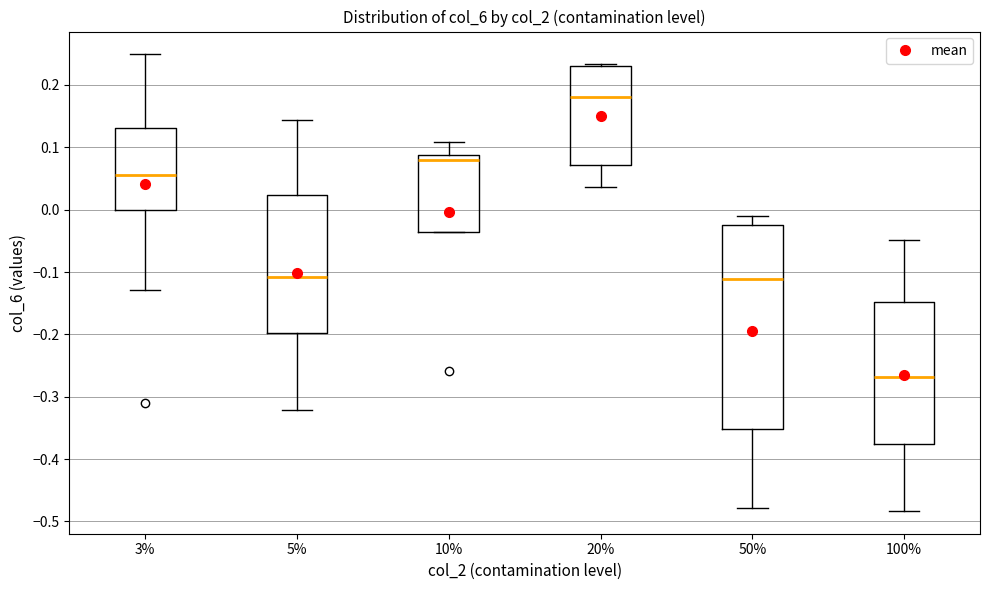

Where does the median line of the box at x = 20% sit on the y-axis? The values are not printed on the chart, so give them approximately, as read against the axis.

0.18